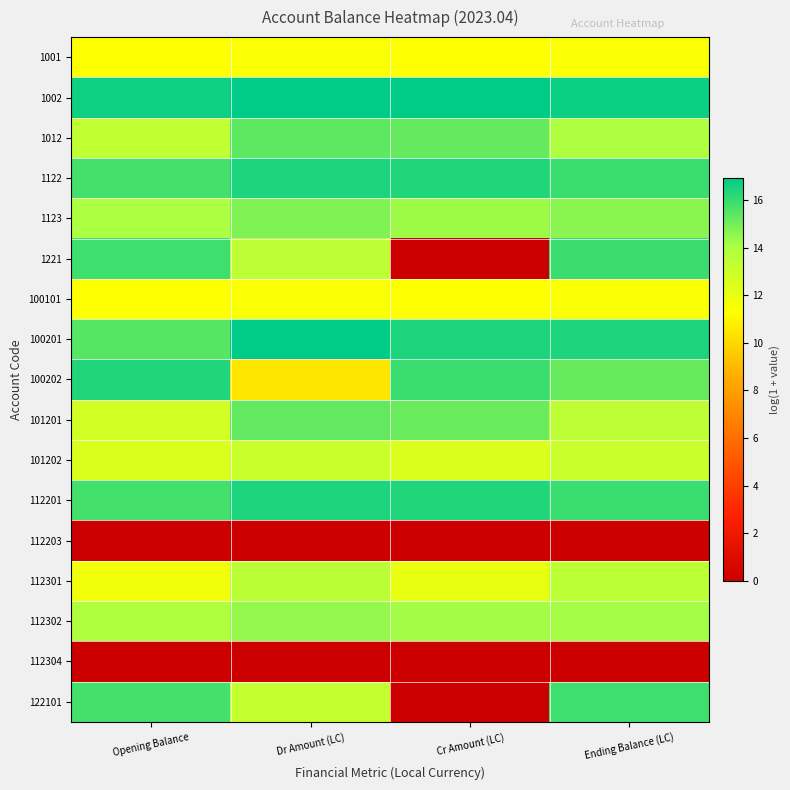

List the series in order of their peak value, highest first.

1002, 100201, 1122, 112201, 100202, 1221, 122101, 1012, 101201, 1123, 112302, 112301, 101202, 1001, 100101, 112203, 112304